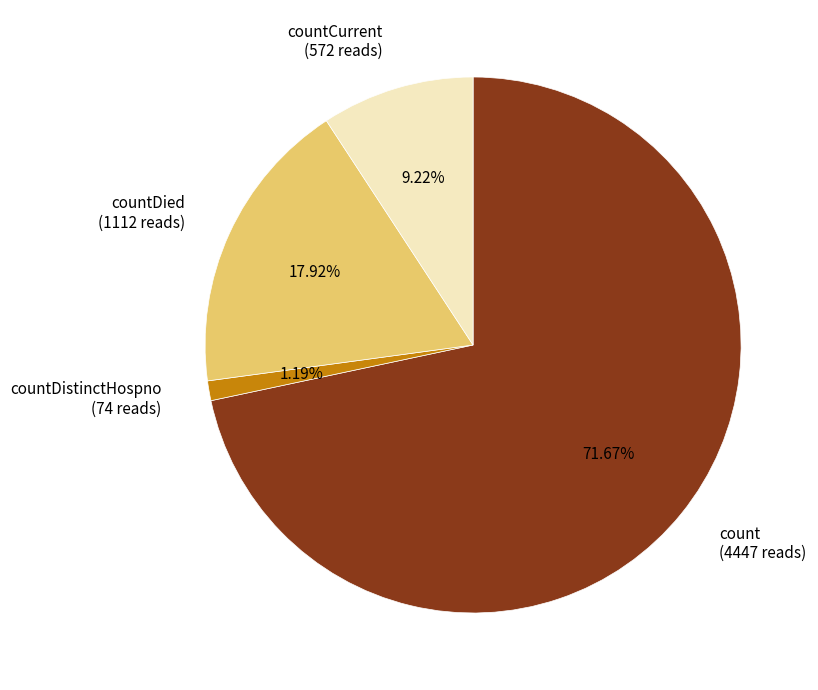

Between countCurrent and countDied, which is larger?

countDied